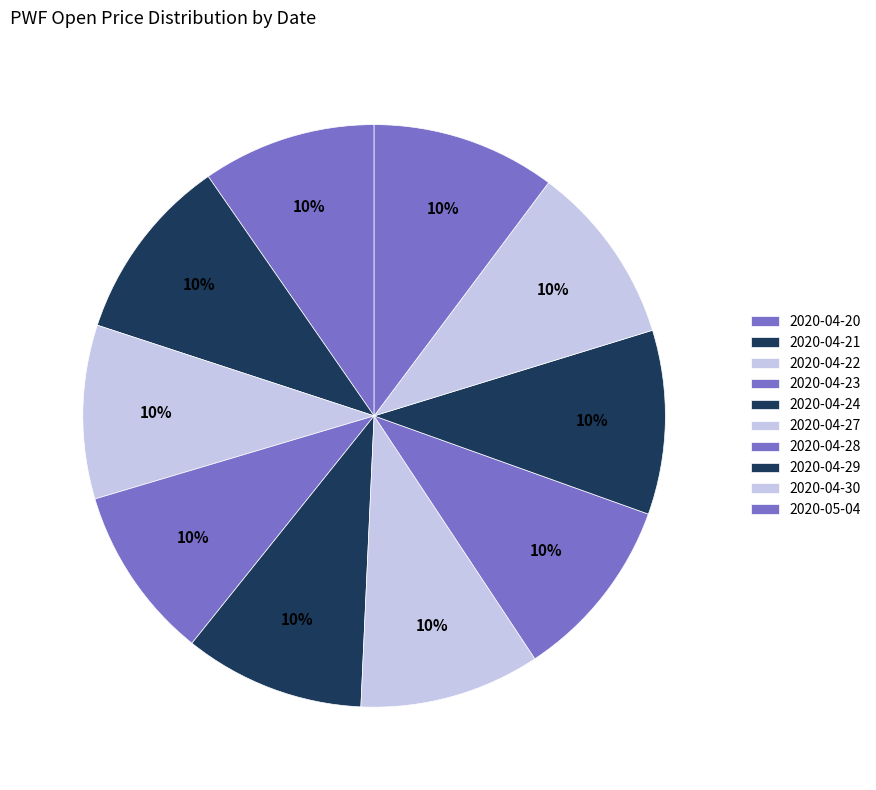

How many slices are in this pie chart?

10